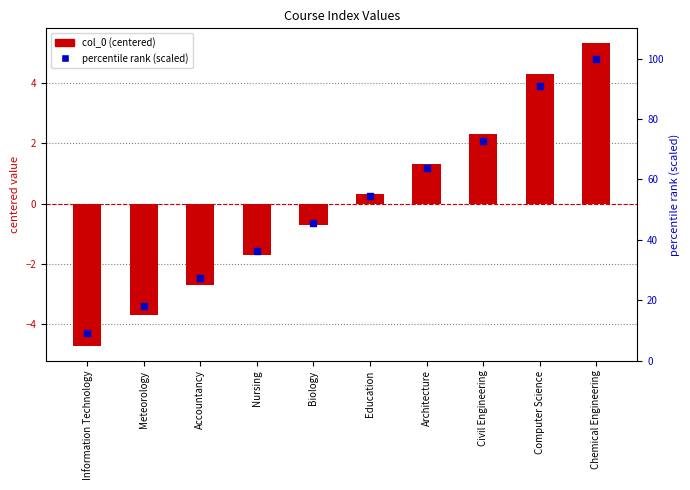

Which series has the widest spread of Y values?

percentile rank (scaled)